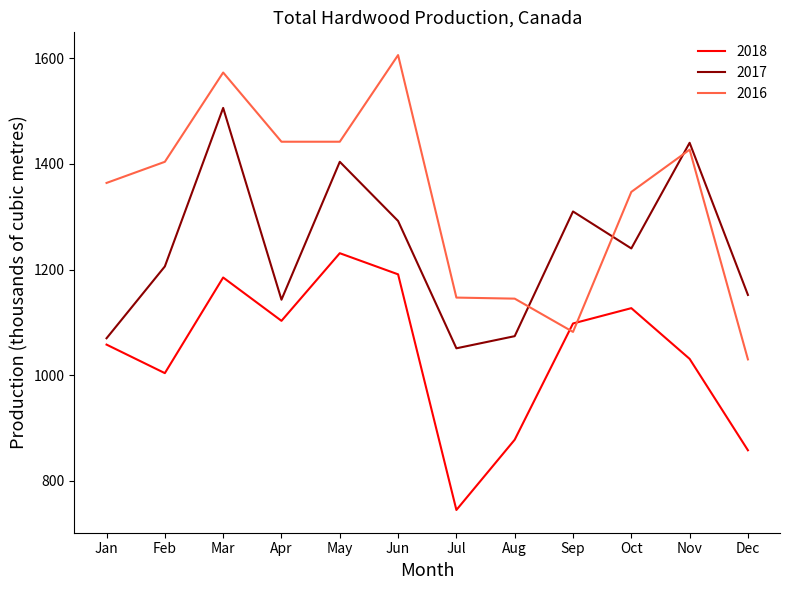

At which category is the sum across all series the highest?

Mar